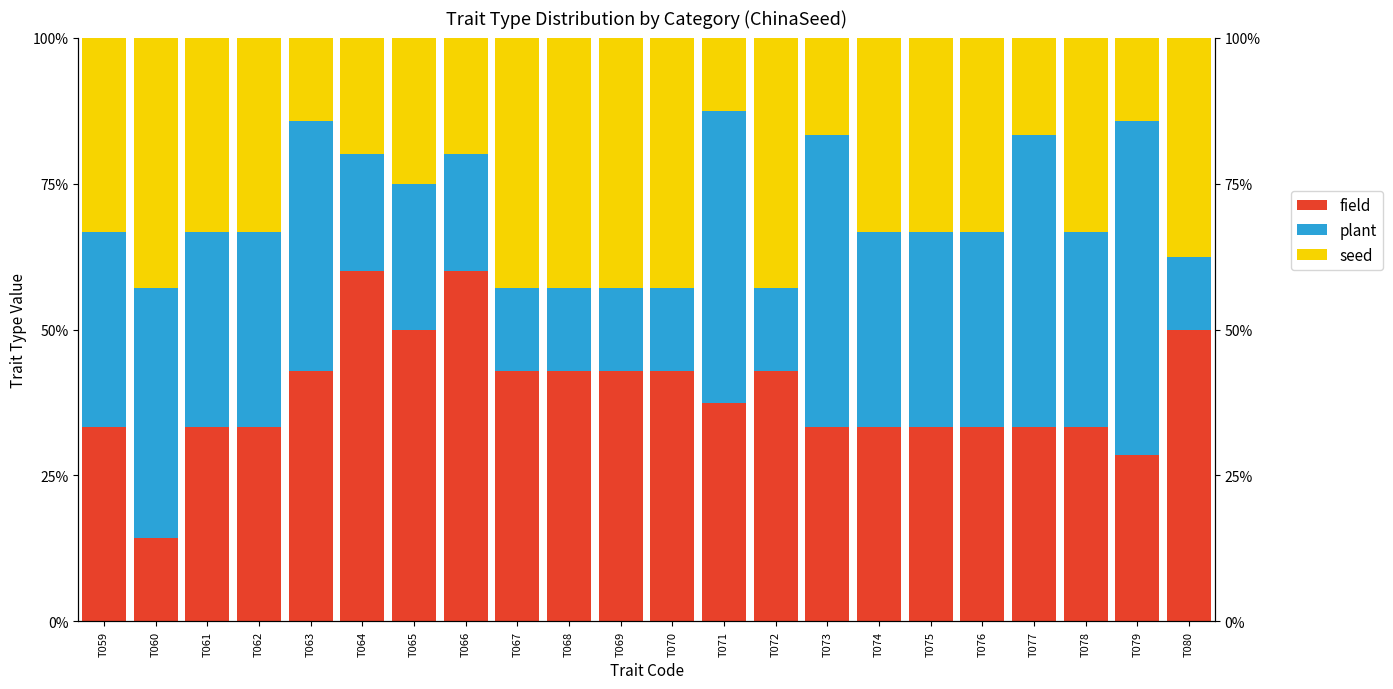

At which label is field closest to 0?

T060